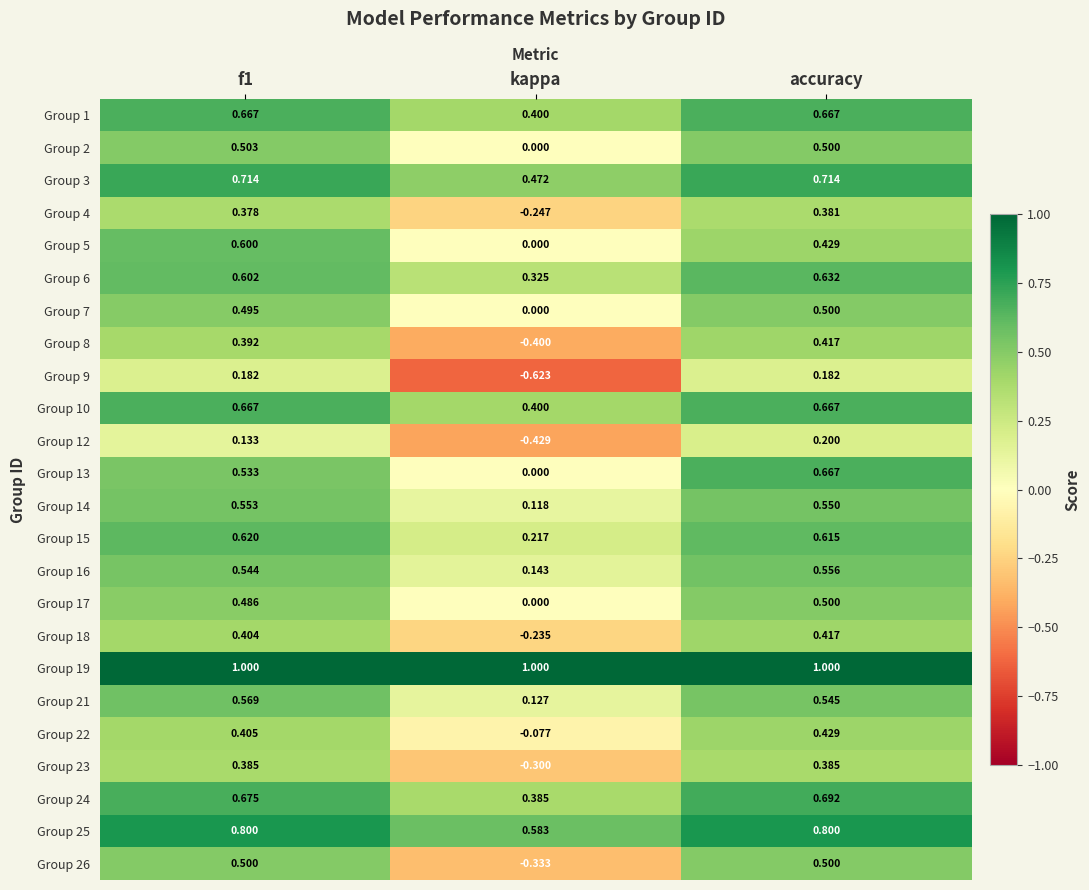

Where is Group 10 nearest to the value 0?

kappa